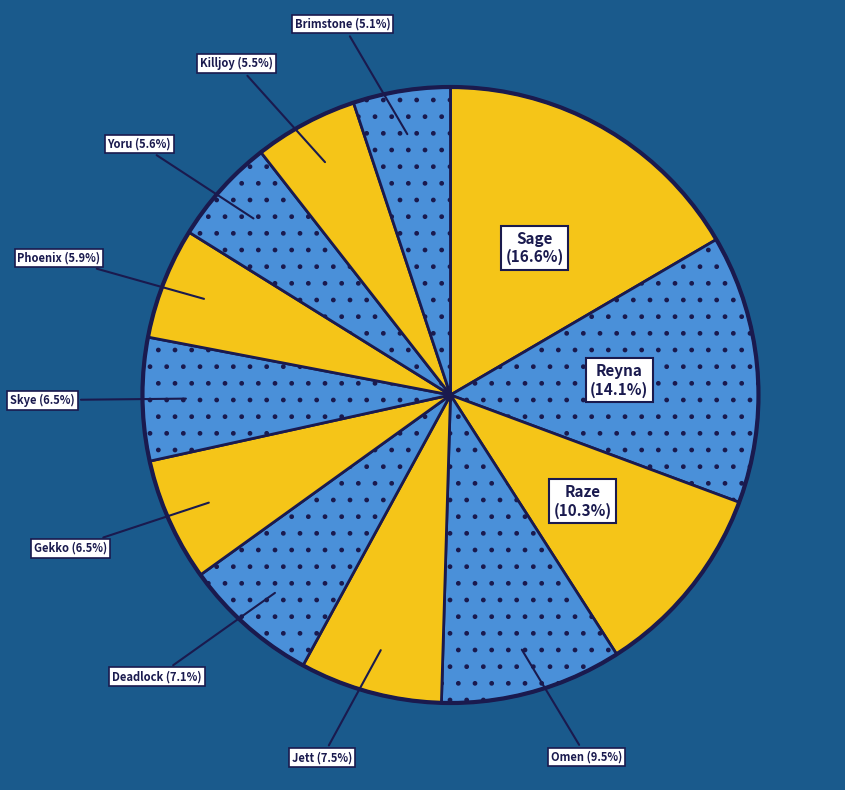

What portion of the pie excludes Reyna?

85.9%